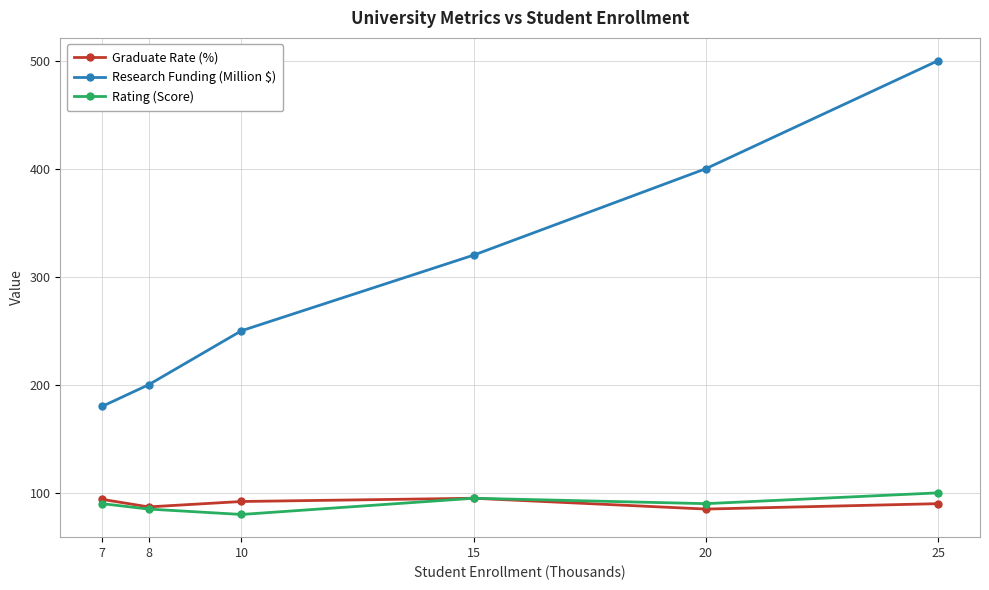

What is the approximate value of Rating (Score) at 15, to the nearest 10?

100